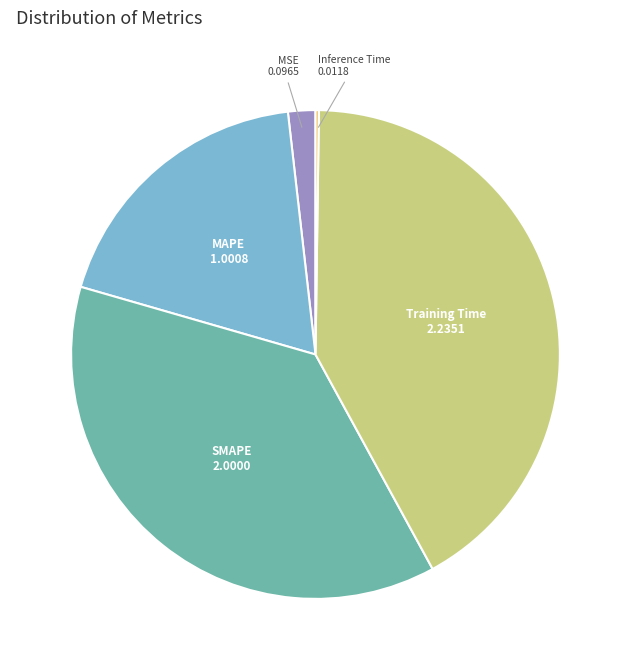

Which has a higher value, MSE or SMAPE?

SMAPE